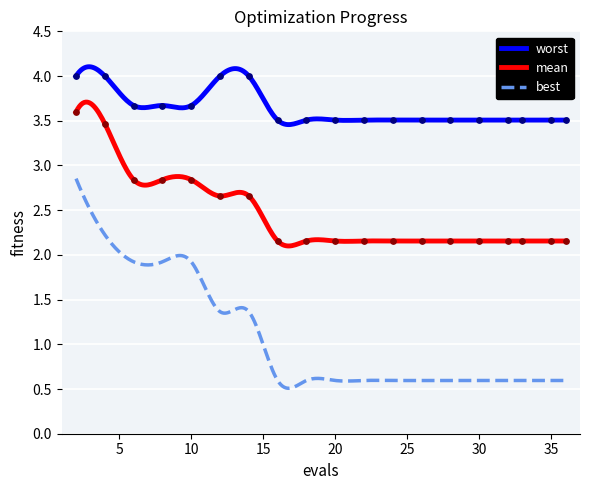

True or false: best and worst intersect in this chart.

False